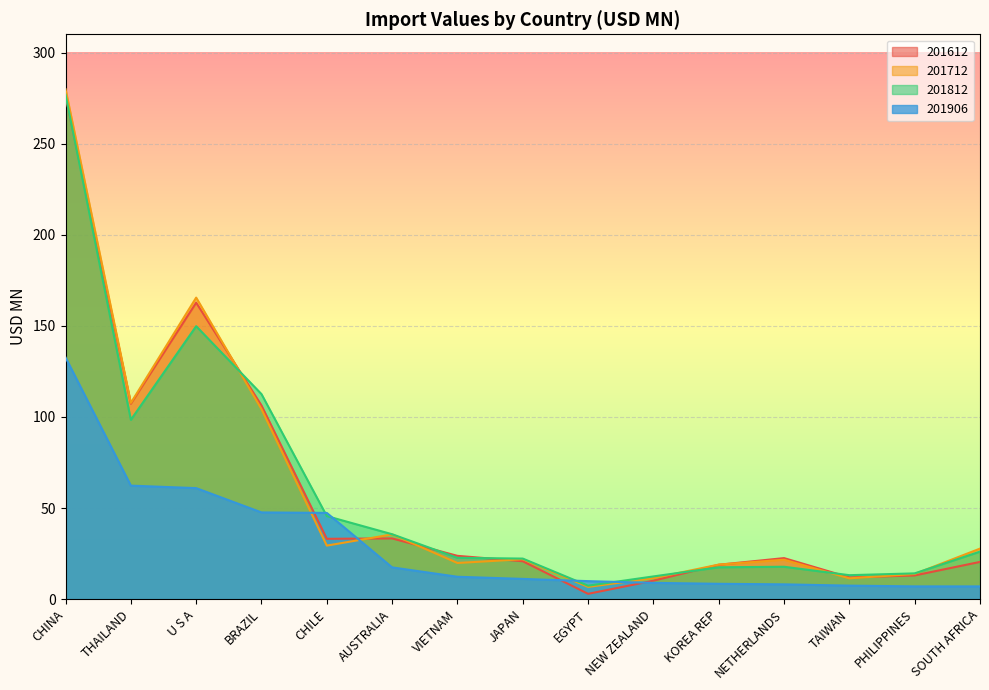

Between which two adjacent categories do 201812 and 201712 first intersect?

U S A and BRAZIL